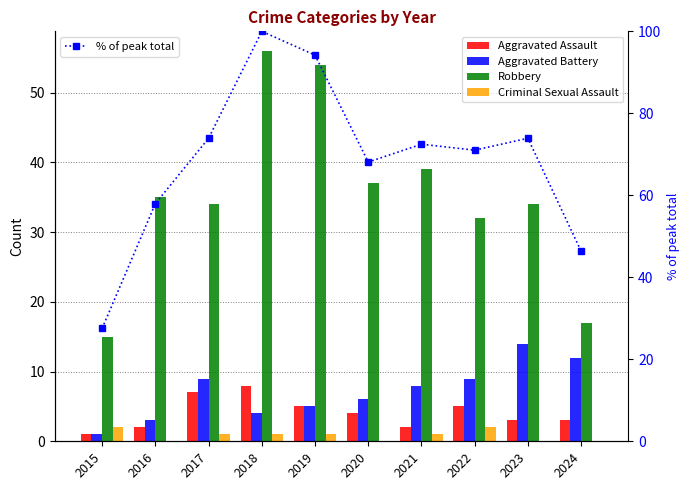

What is the minimum value for Robbery?

15.0